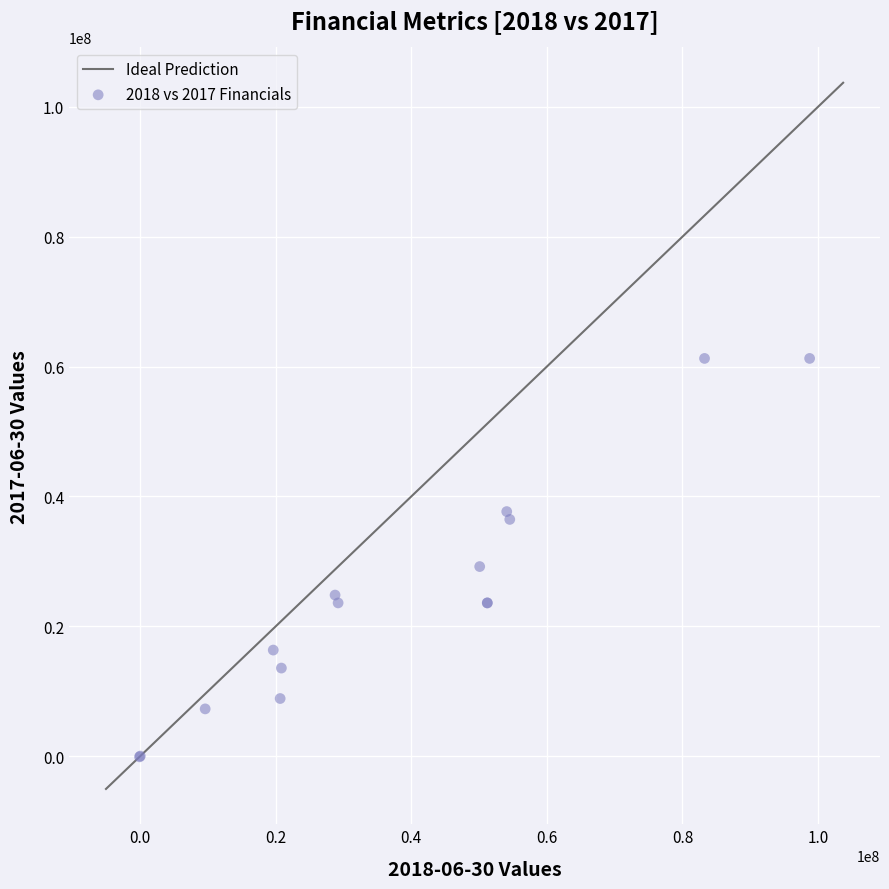

What Y value in the scatter plot is closest to 30565000?

29189000